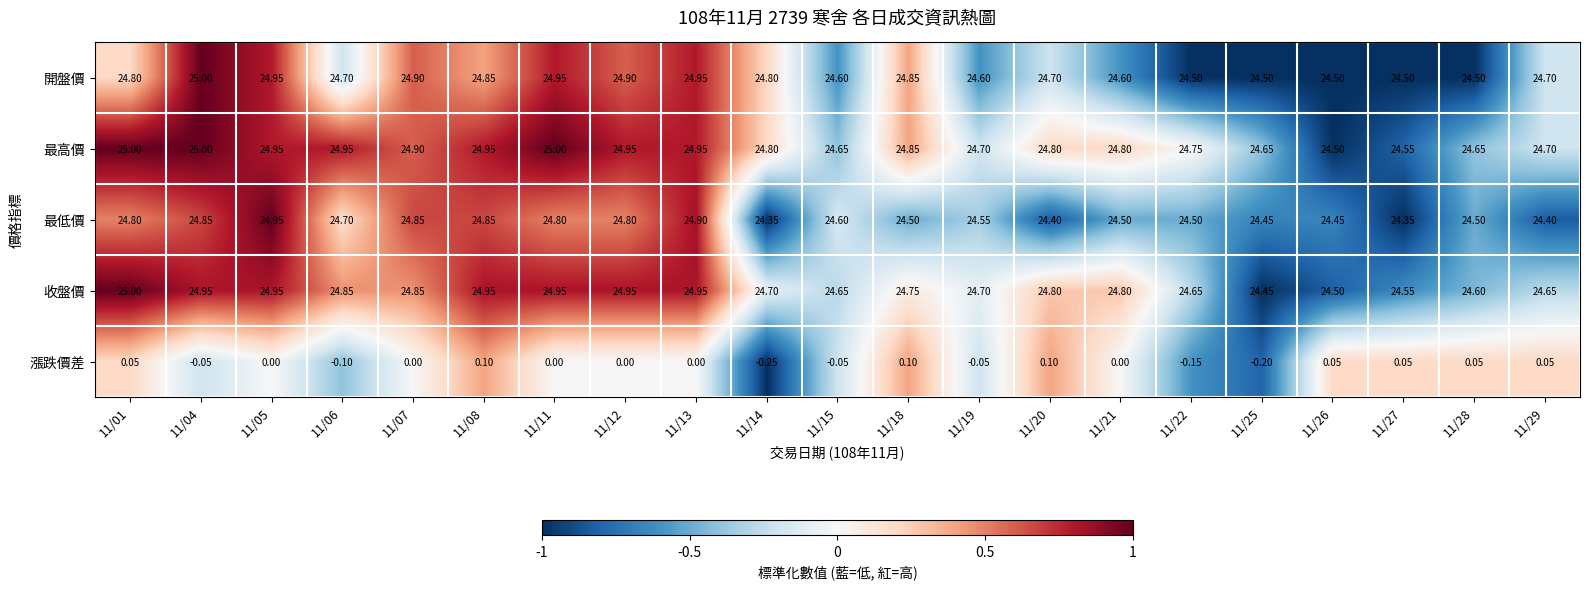

Is the value of 開盤價 at 11/04 greater than the value of 漲跌價差 at 11/13?

Yes